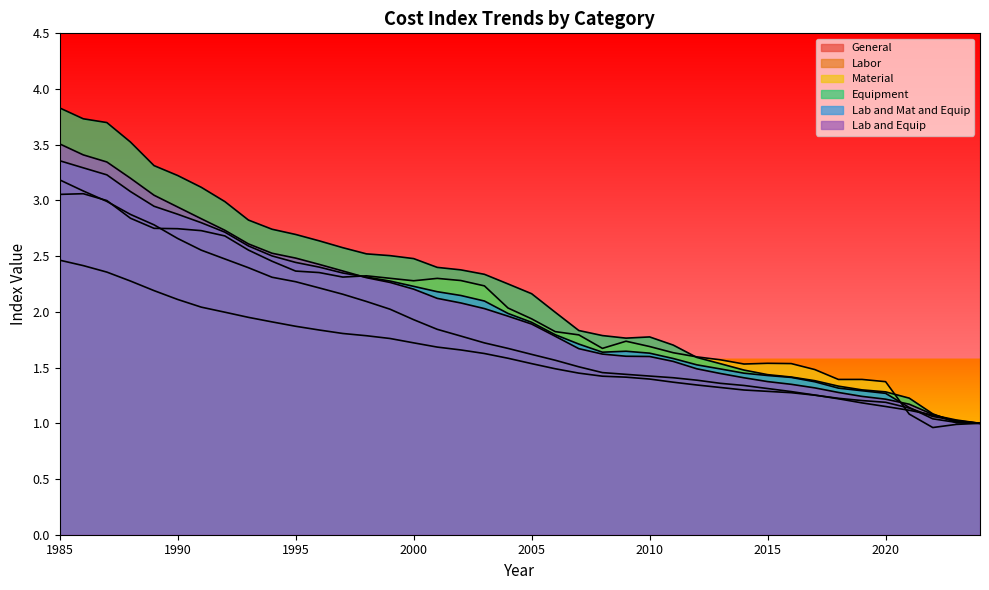

What is the value of the Lab and Mat and Equip point at the 30th from the left?

1.4